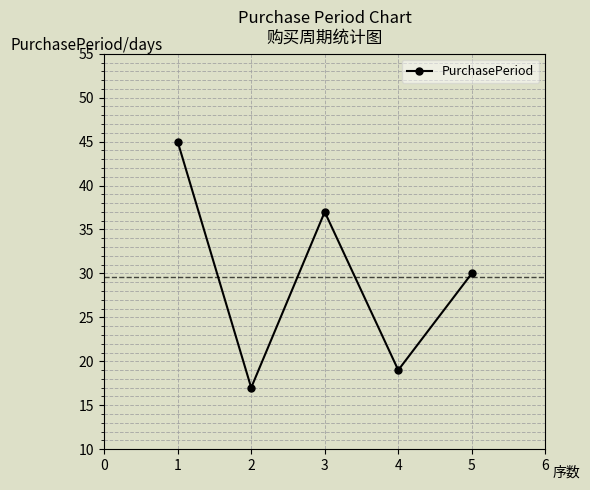

What is the maximum value shown in the chart?

45